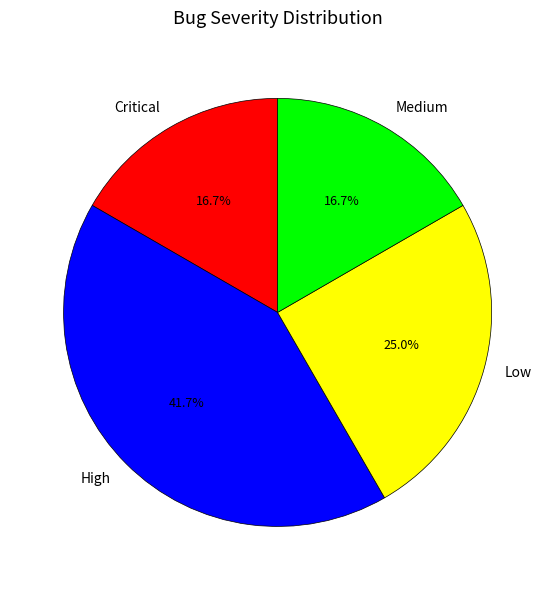

Do Low and Critical together represent more than half of the pie?

No